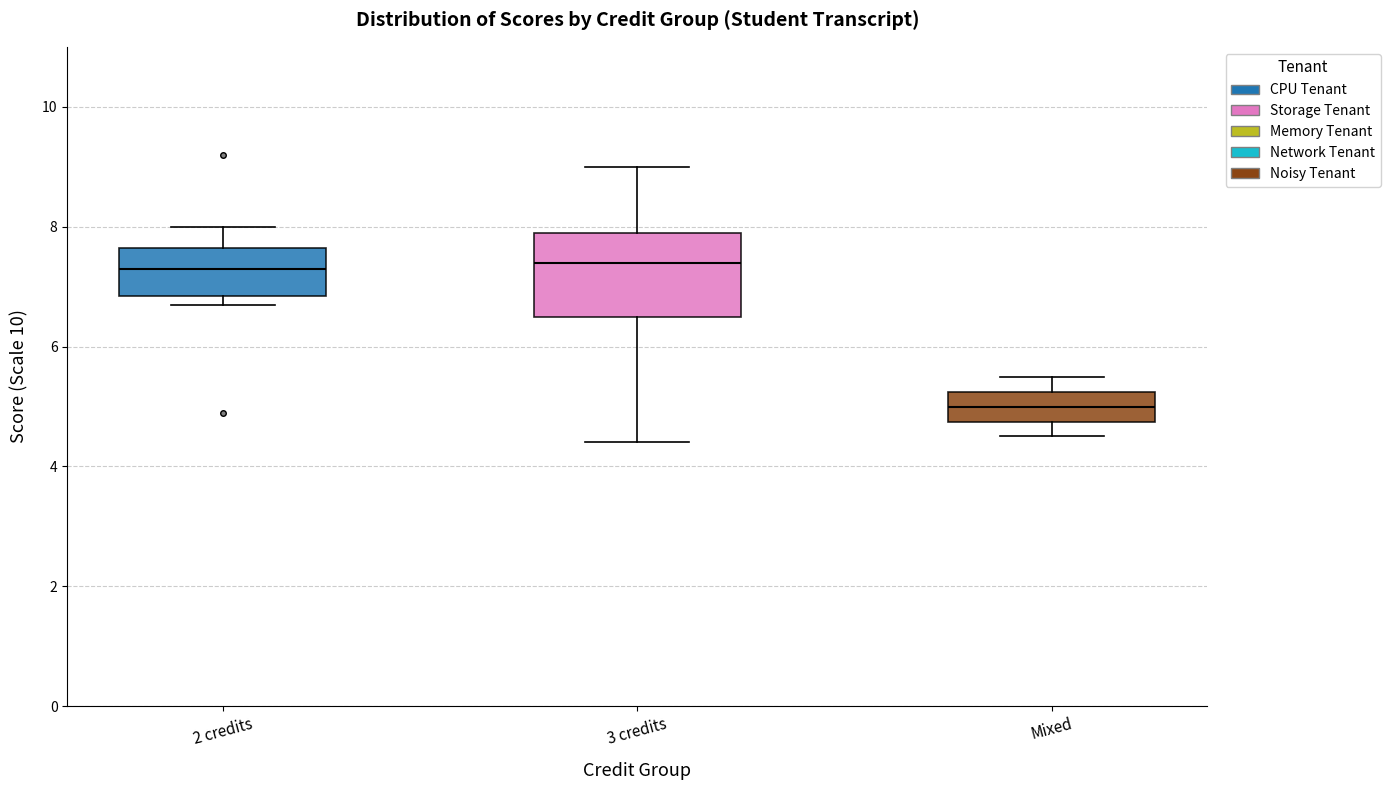

Where is the lower edge of the box for 3 credits on the y-axis? The values are not printed on the chart, so give them approximately, as read against the axis.

6.6